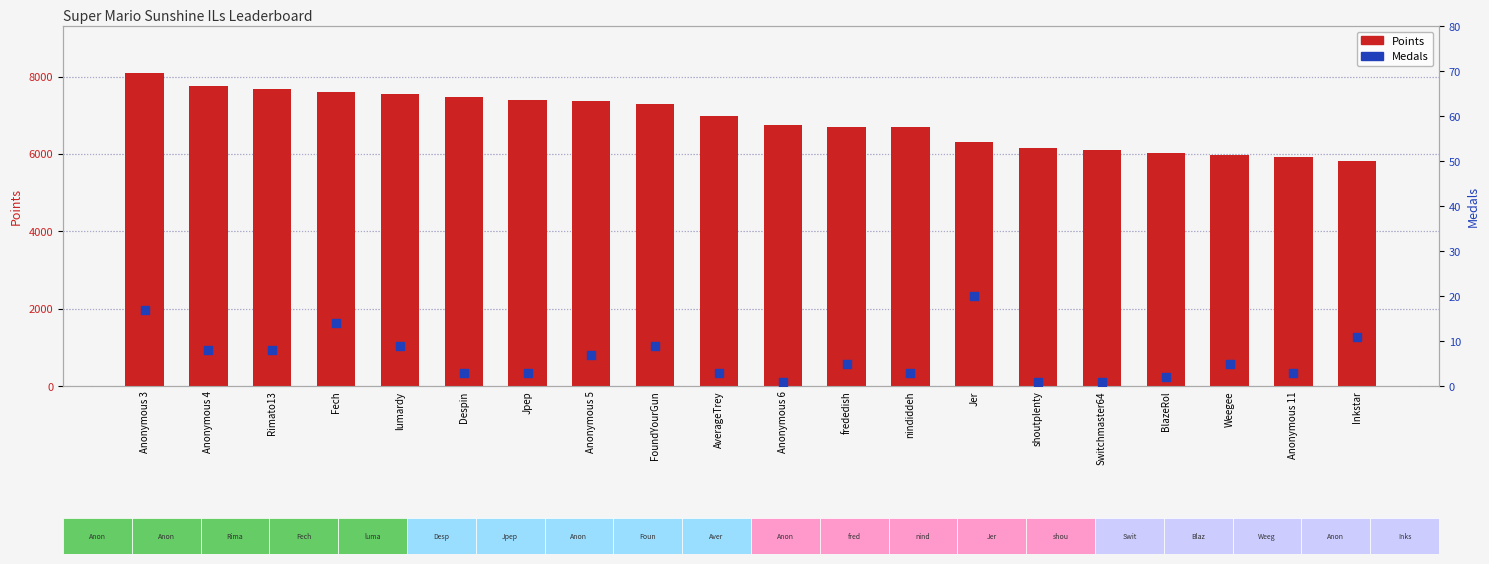

Which series has the largest total across all categories?

Points